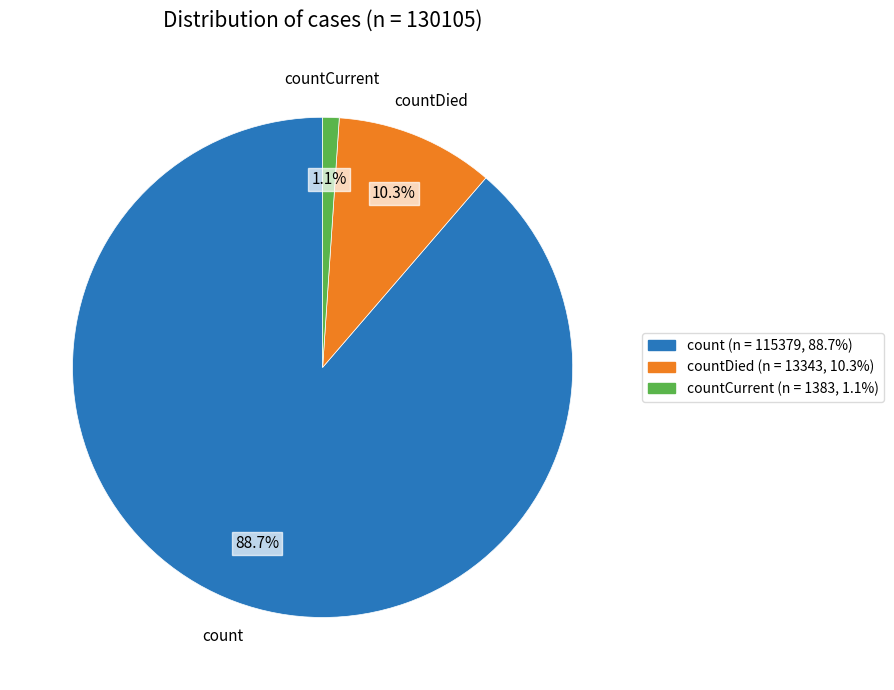

To the nearest percent, what is the difference between the largest and smallest slice percentages?

88%